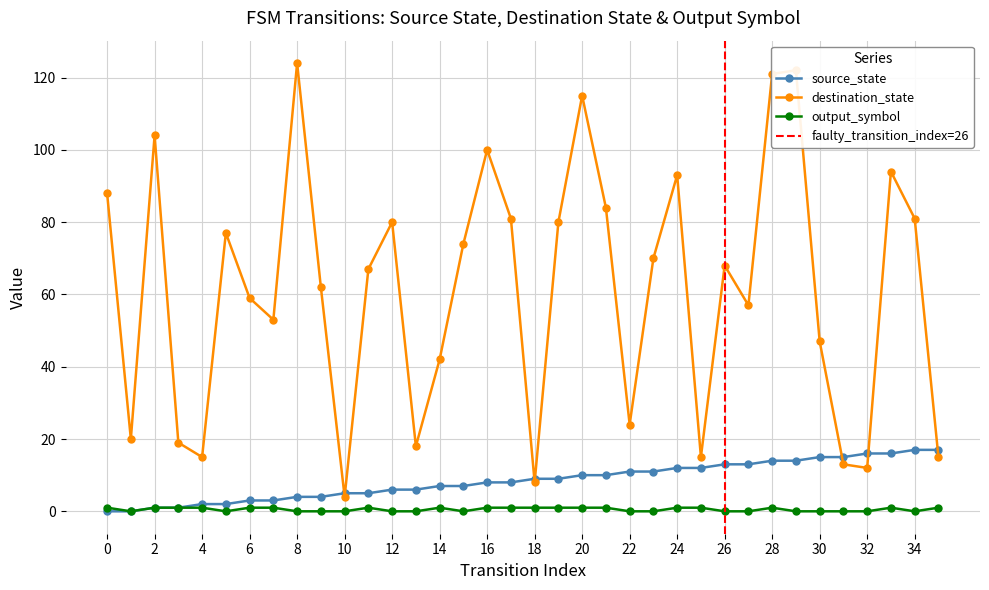

True or false: output_symbol and source_state intersect in this chart.

False